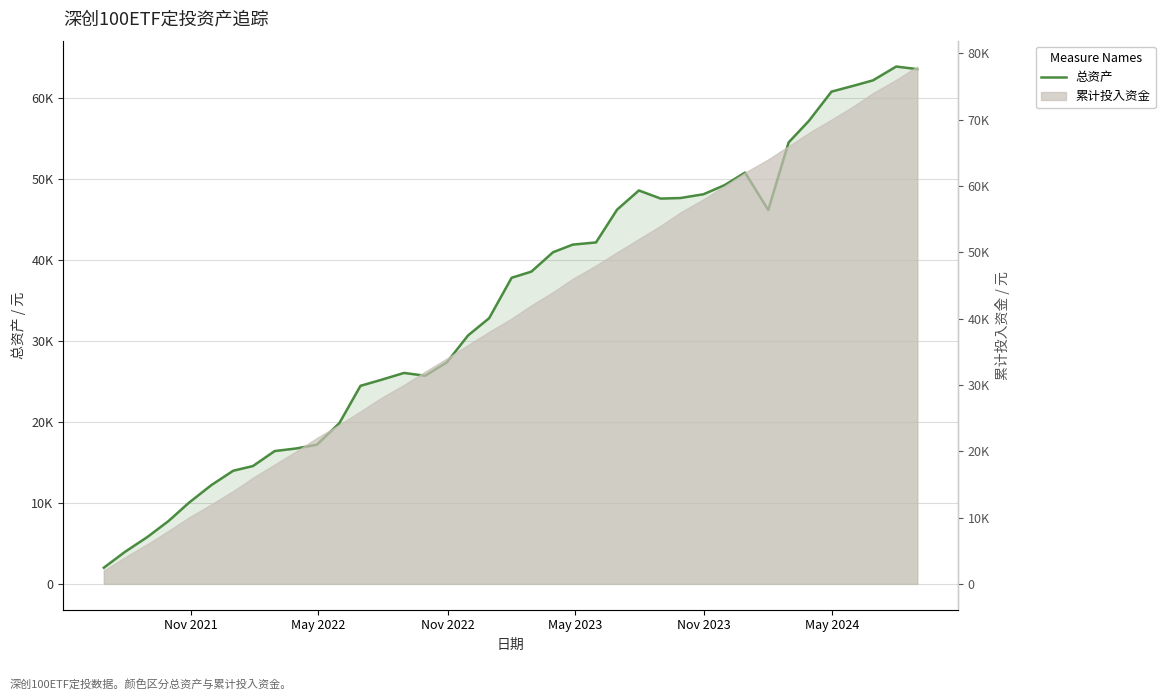

How many points are lower than both their immediate neighbors (excluding endpoints)?

3